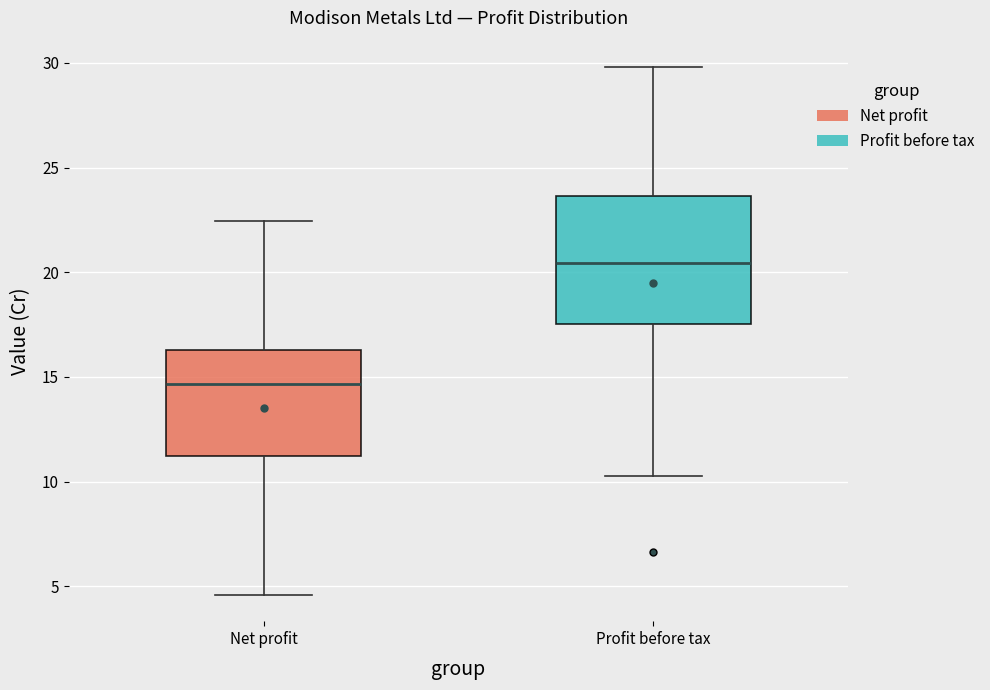

Which box's median line is the lowest?

Net profit